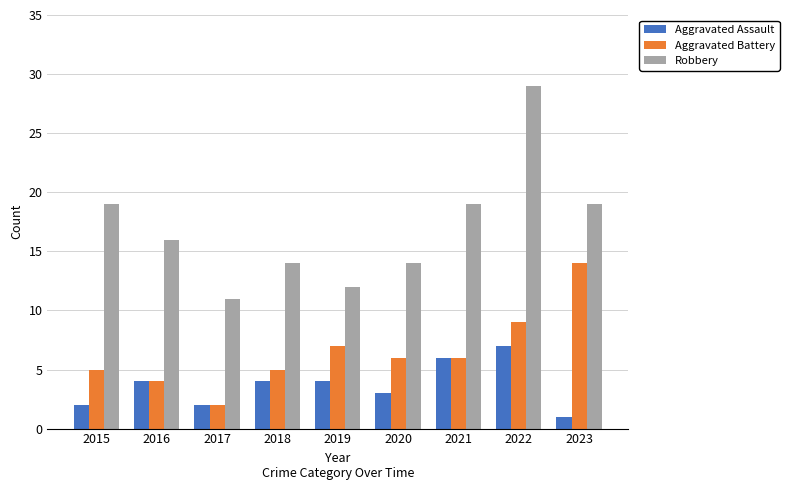

Count the Robbery values in the range 14 to 19.

6